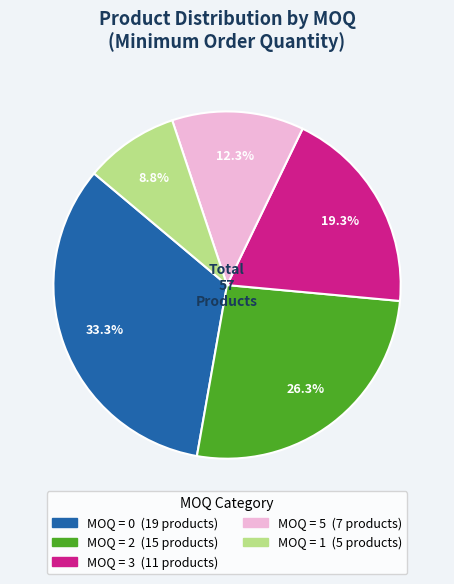

Is there any slice that represents more than half of the pie?

No